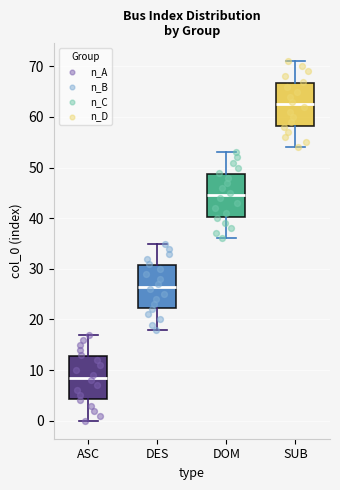

Reading left to right, transcribe this box plot: for each box, give where its median line is, the range the box spans, and where its two whiskers end, as read against the y-axis. The values are not printed on the chart, so give them approximately, as read against the axis.

ASC: median 9, box 4 to 13, whiskers 0 to 17
DES: median 27, box 22 to 31, whiskers 18 to 35
DOM: median 45, box 40 to 49, whiskers 36 to 53
SUB: median 63, box 58 to 67, whiskers 54 to 71